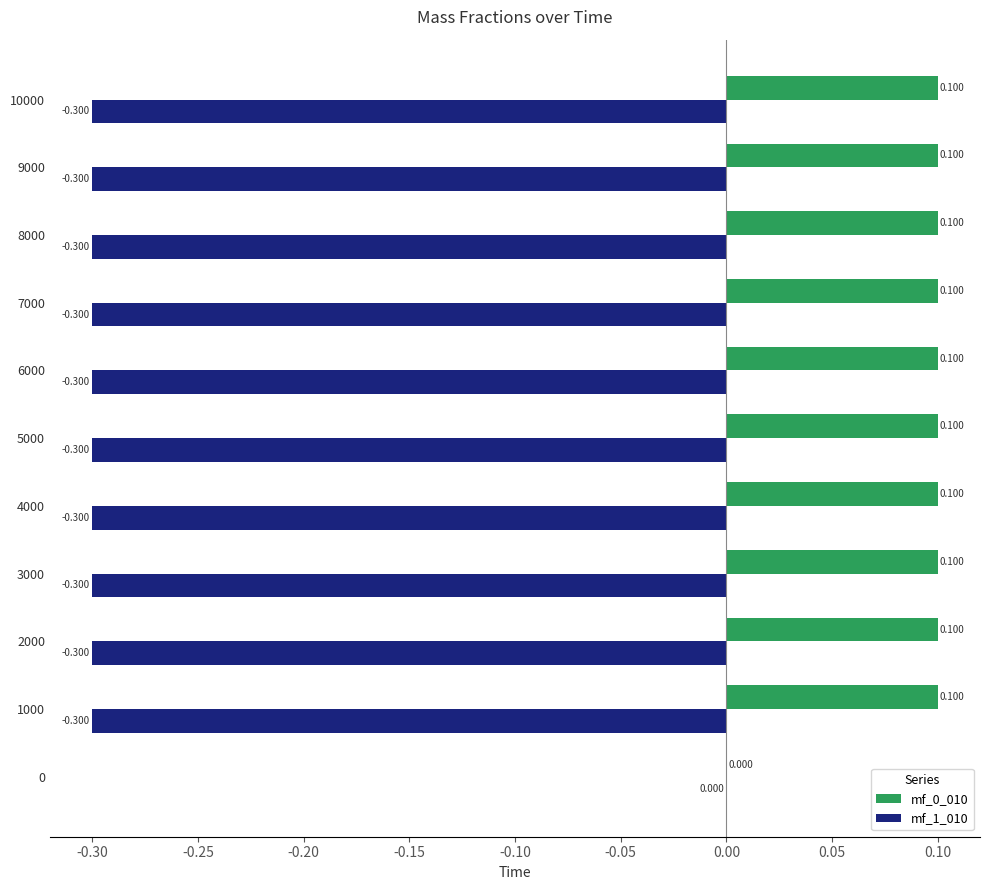

What is the sum of all mf_0_010 values?

1.0